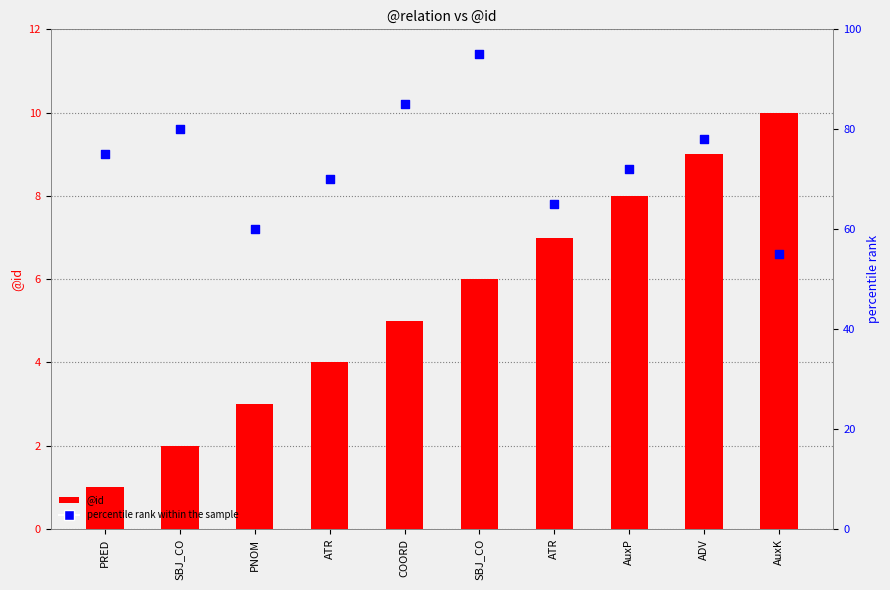

At how many categories does at least one series exceed 14?

10